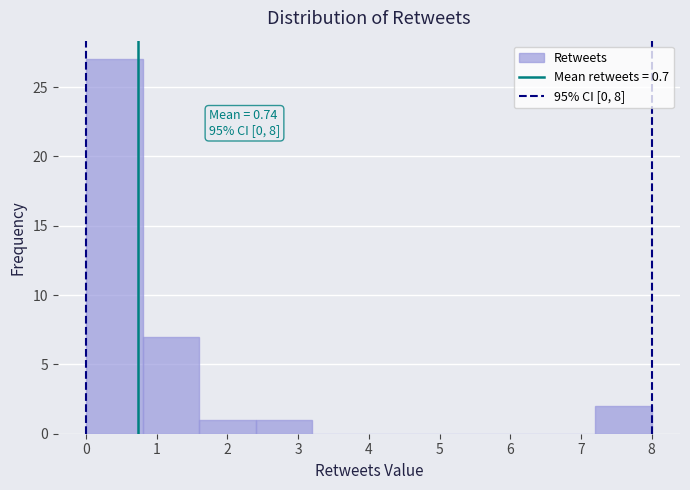

Over which range of the x-axis is the bar tallest?

0.0 to 0.8